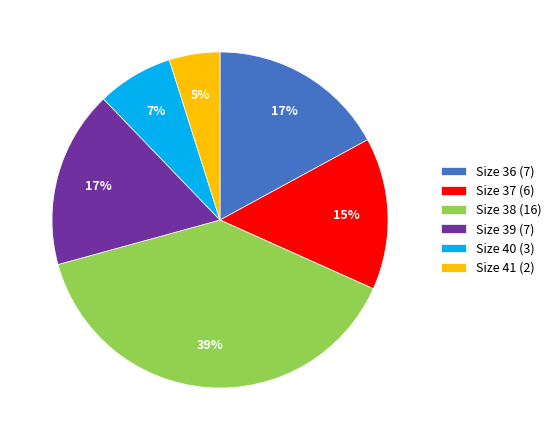

To the nearest percent, what percentage of the pie is Size 39 (7)?

17%